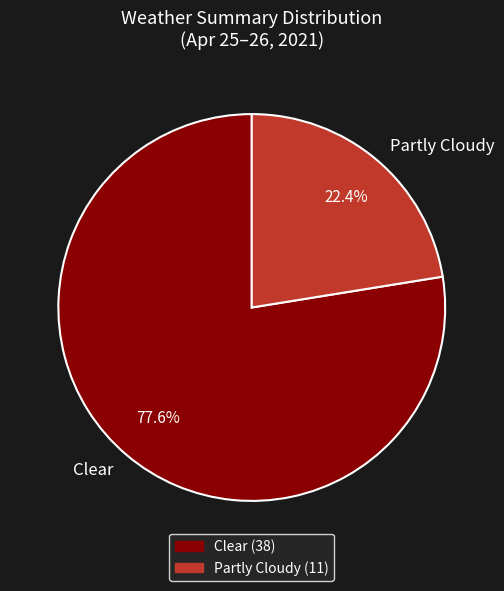

Approximately how many times larger is the value at Clear compared to Partly Cloudy?

3.5